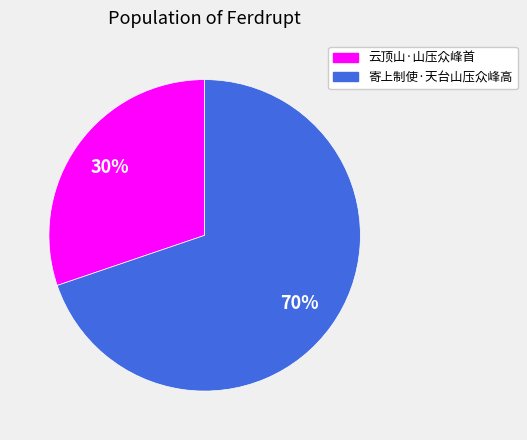

The 云顶山·山压众峰首 slice represents 43% of the pie. True or false?

False